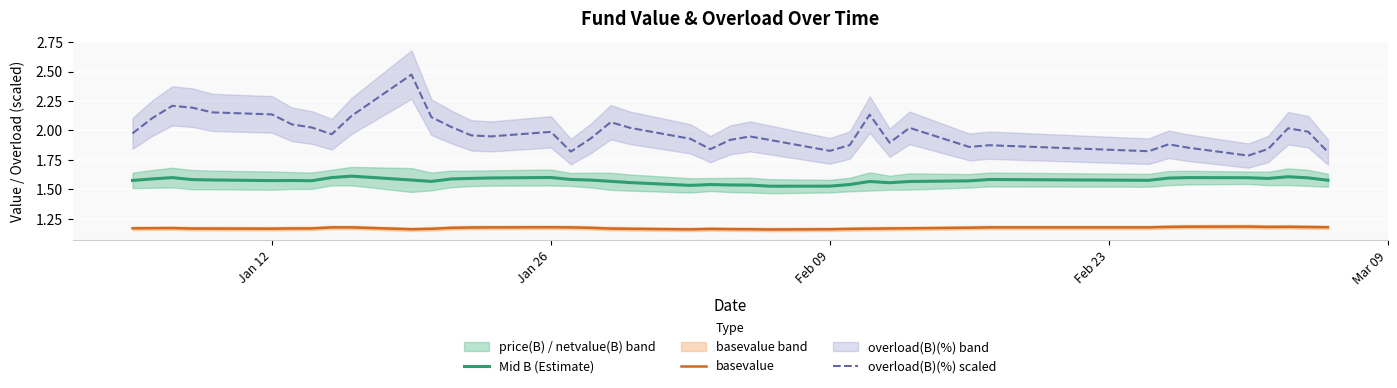

What is the sum of all Mid B (Estimate) values?

63.0